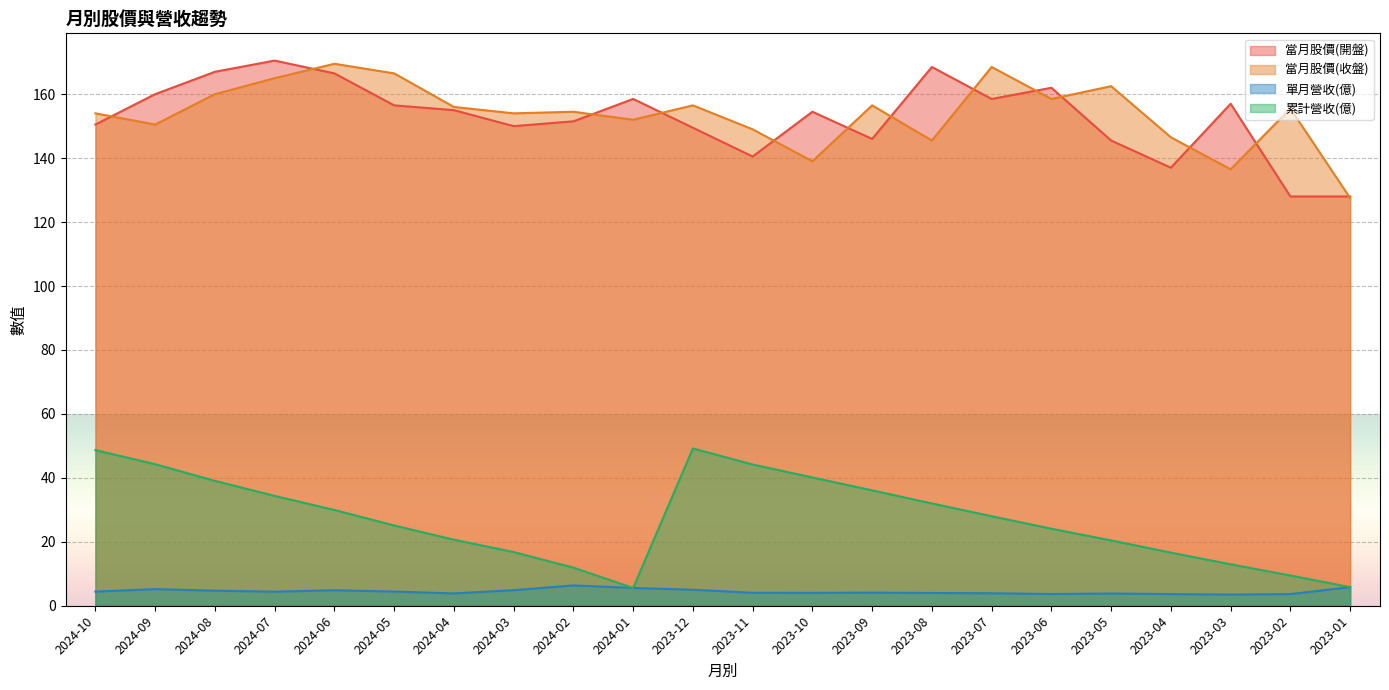

Between 2023-10 and 2023-07, which series saw the biggest shift?

當月股價(收盤)